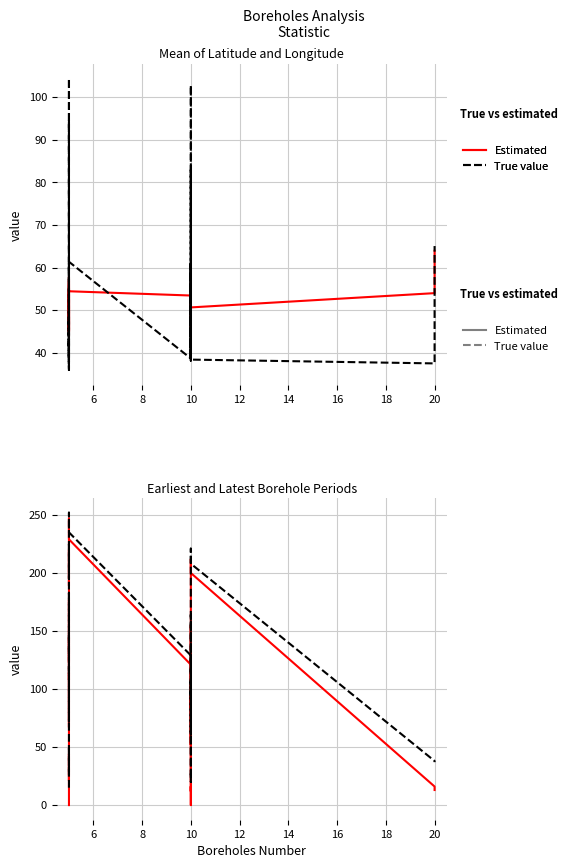

What is the value of the Latest (True value) point at the 21st from the left?

56.0